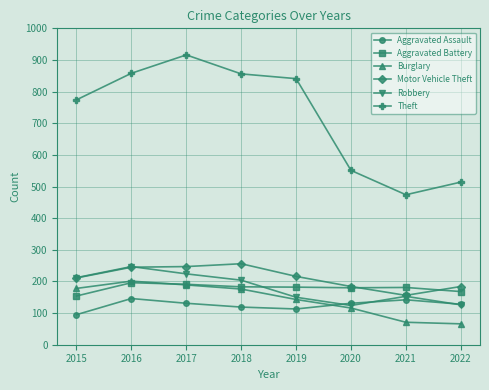

Where is the first local minimum for Theft?

2021